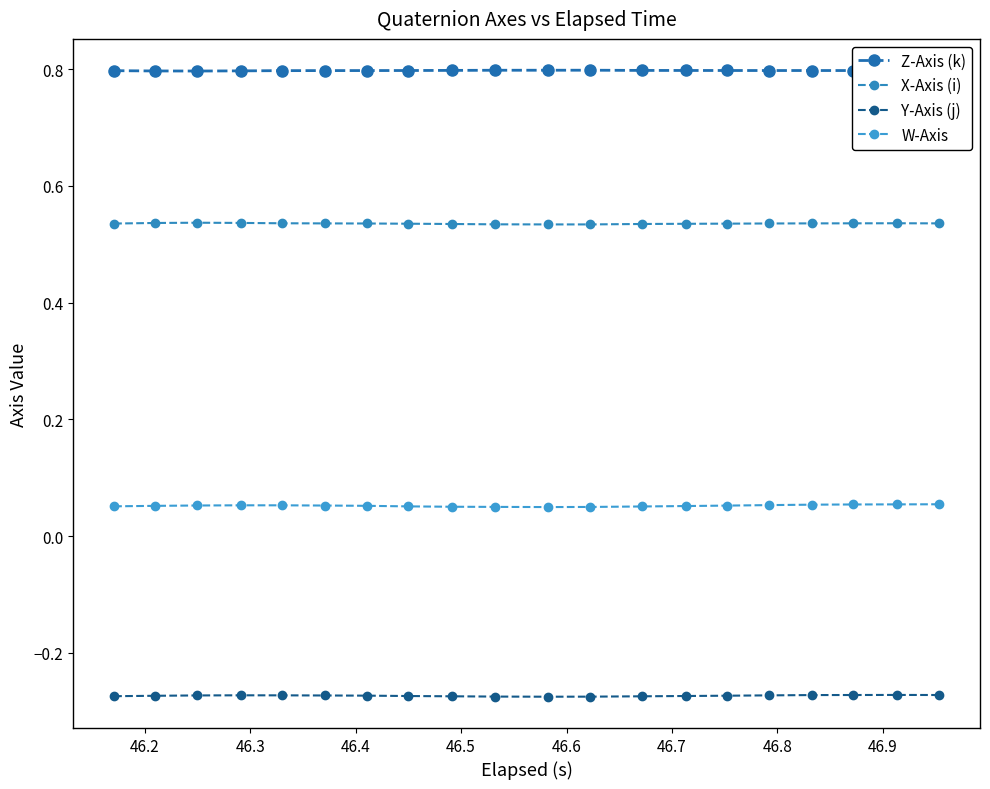

True or false: X-Axis (i) and W-Axis intersect in this chart.

False